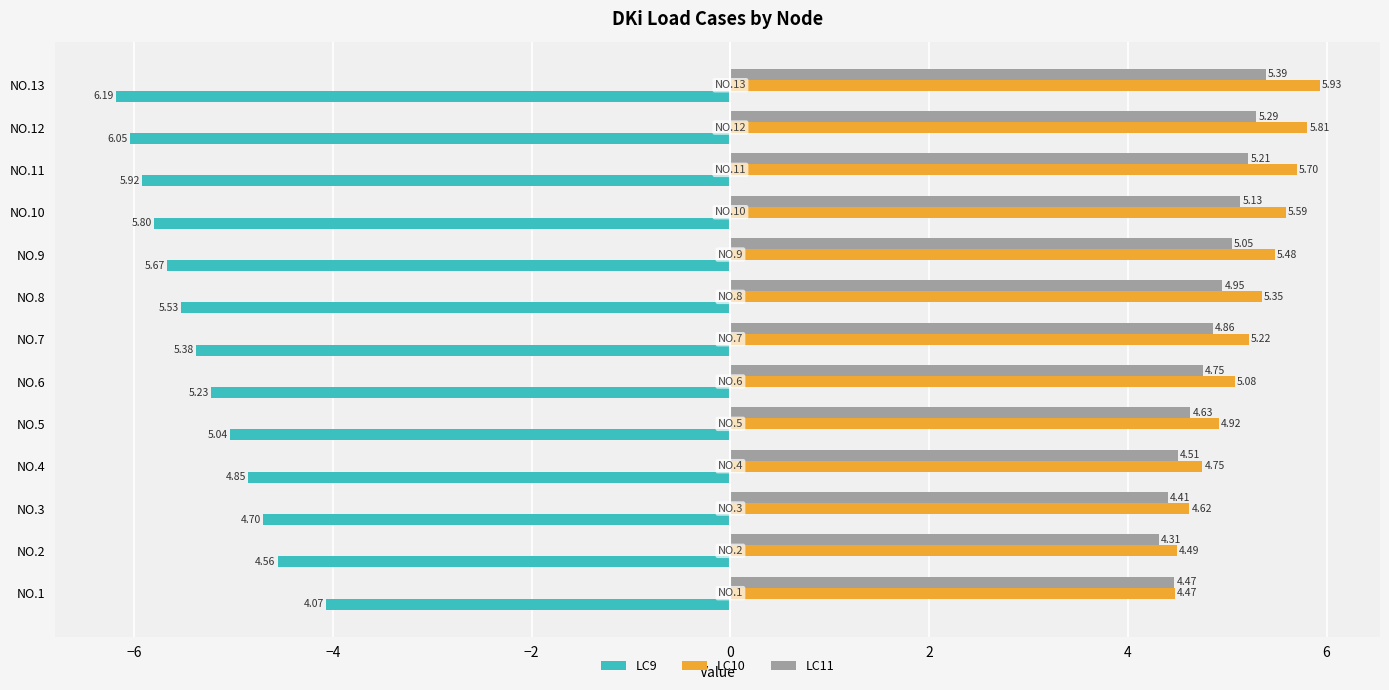

What is the difference between the maximum and minimum values in the LC11 series?

1.1